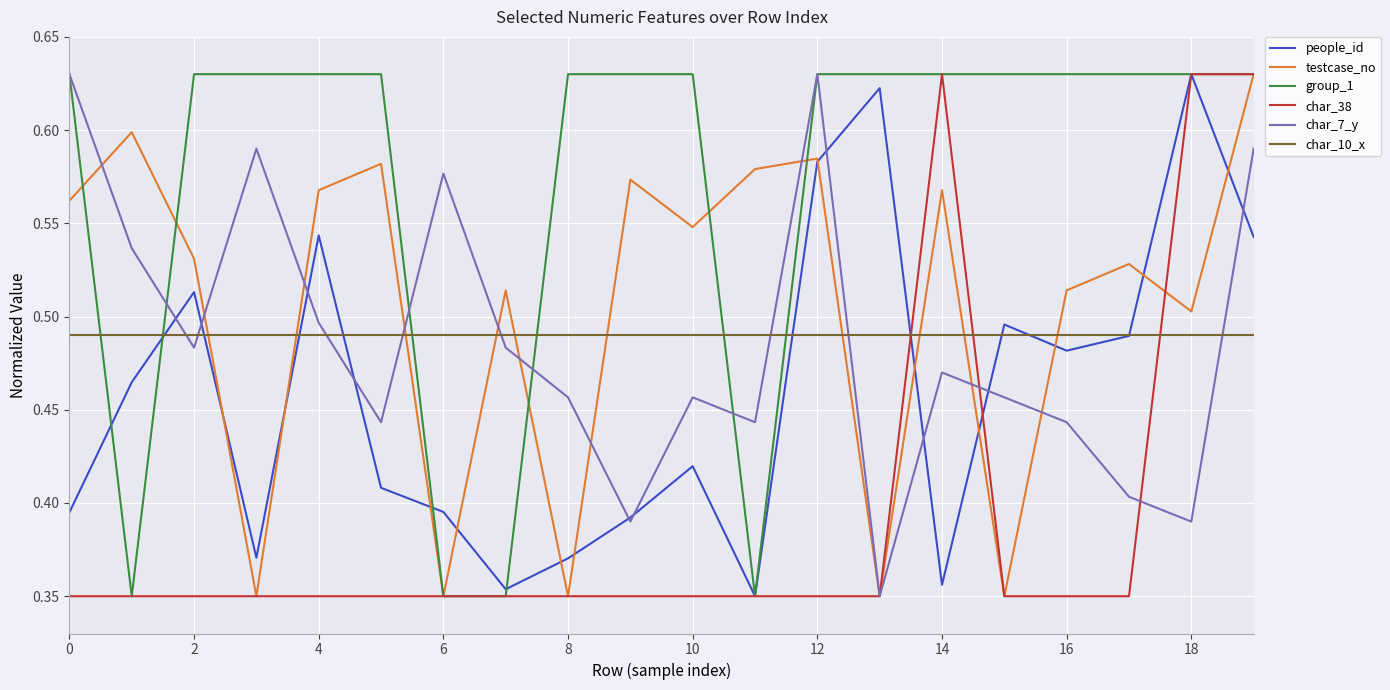

Which series has the largest total across all categories?

group_1